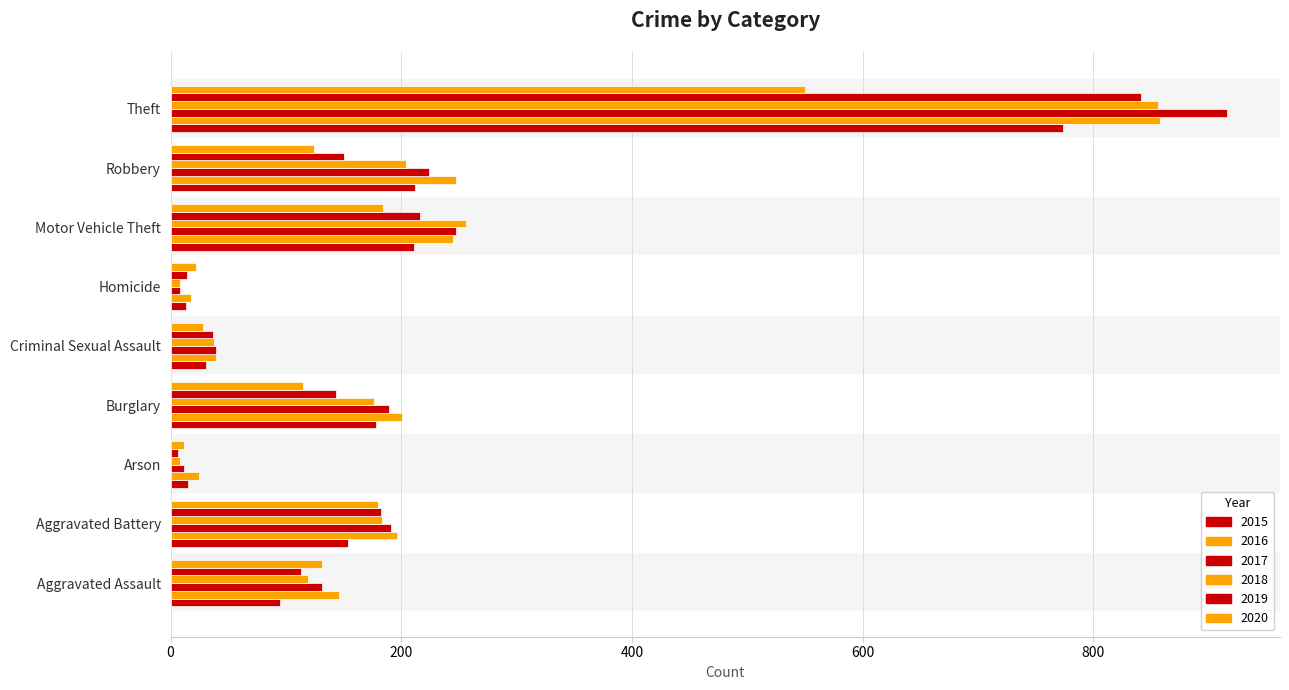

How many values in the 2018 series are below 176?

4